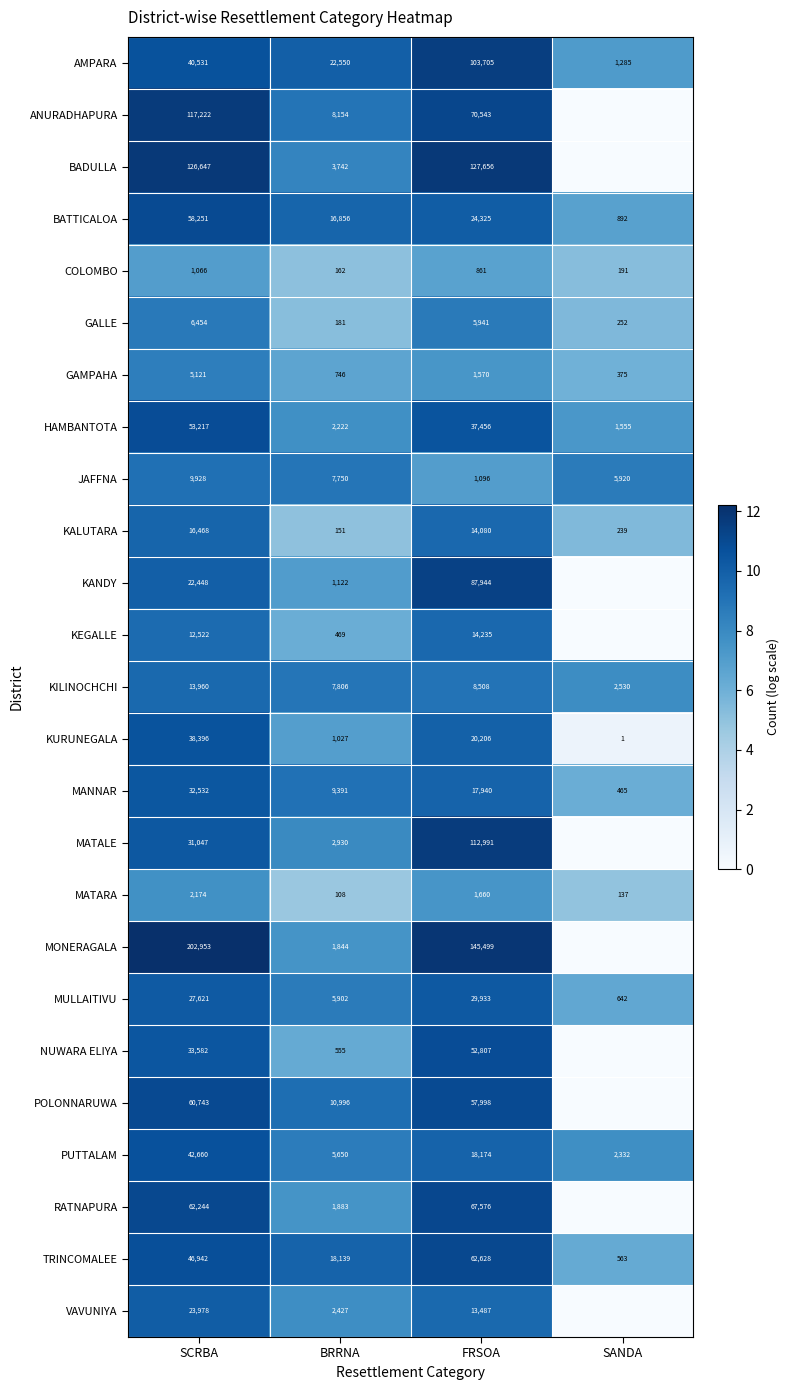

Read the COLOMBO value at SCRBA, to the nearest 10.

1070